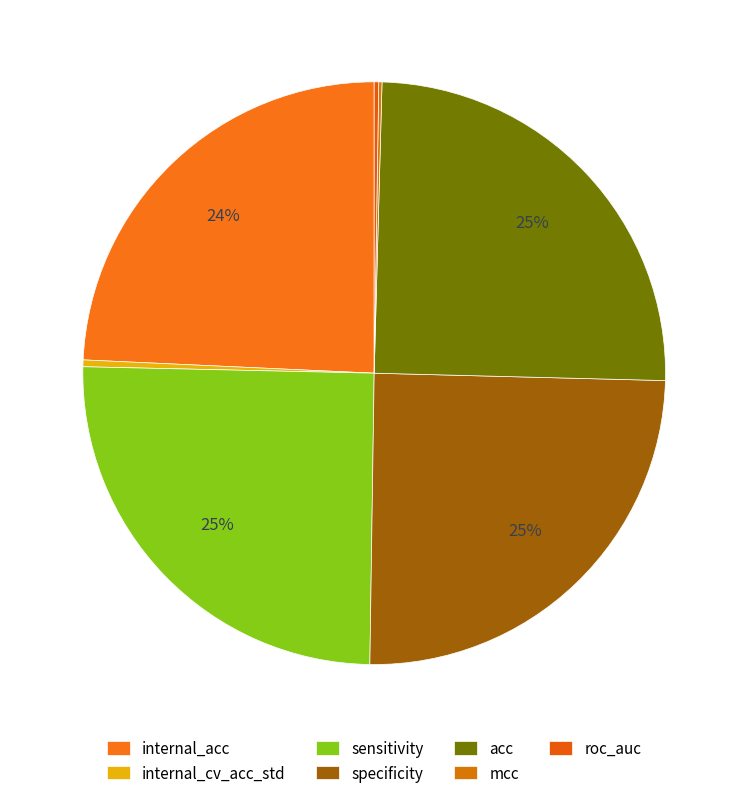

To the nearest percent, what is the difference between the largest and smallest slice percentages?

25%